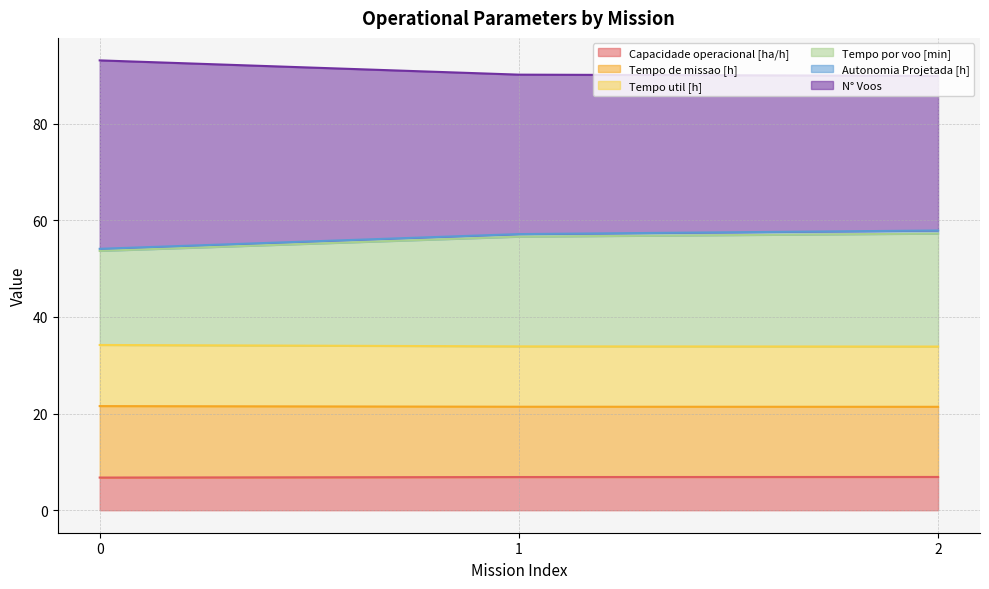

What is the maximum value for Capacidade operacional [ha/h]?

6.9